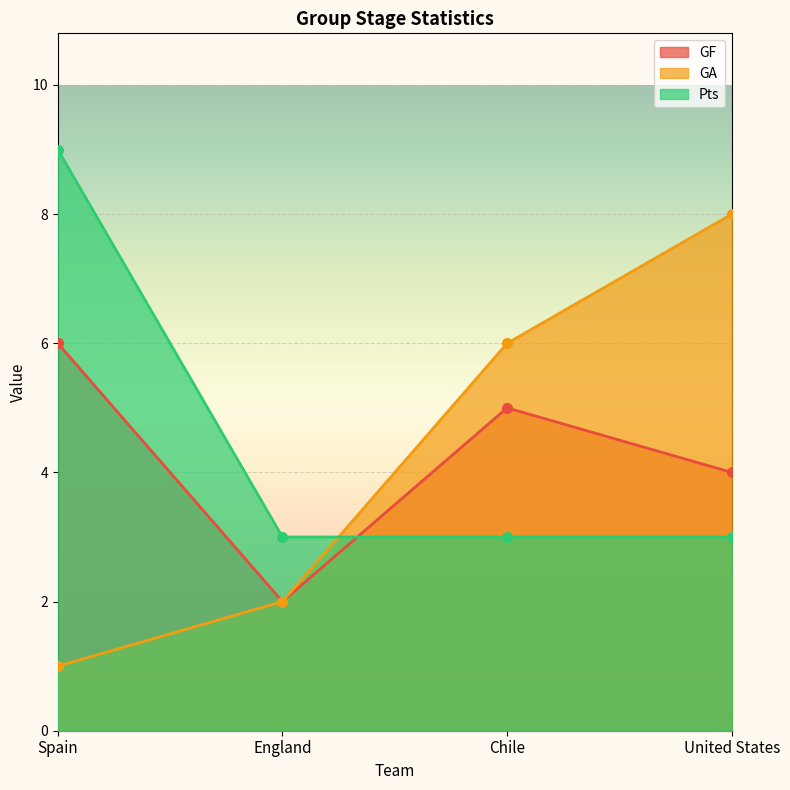

How many lines are shown in the chart?

3